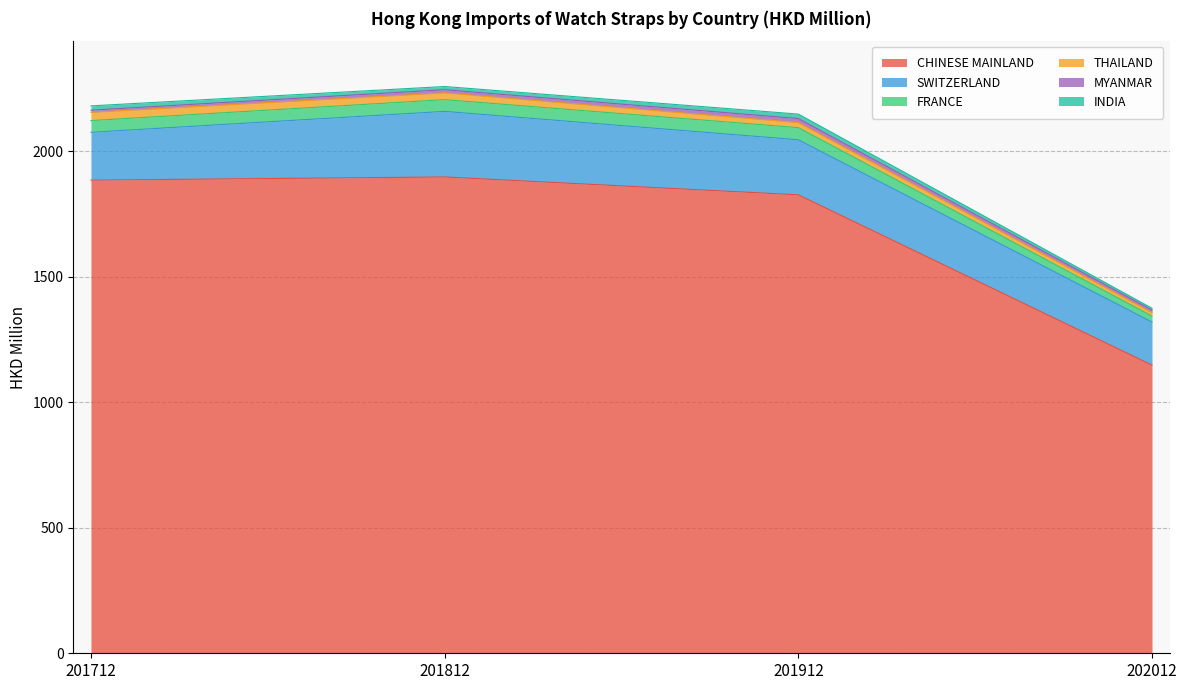

How many lines are shown in the chart?

6